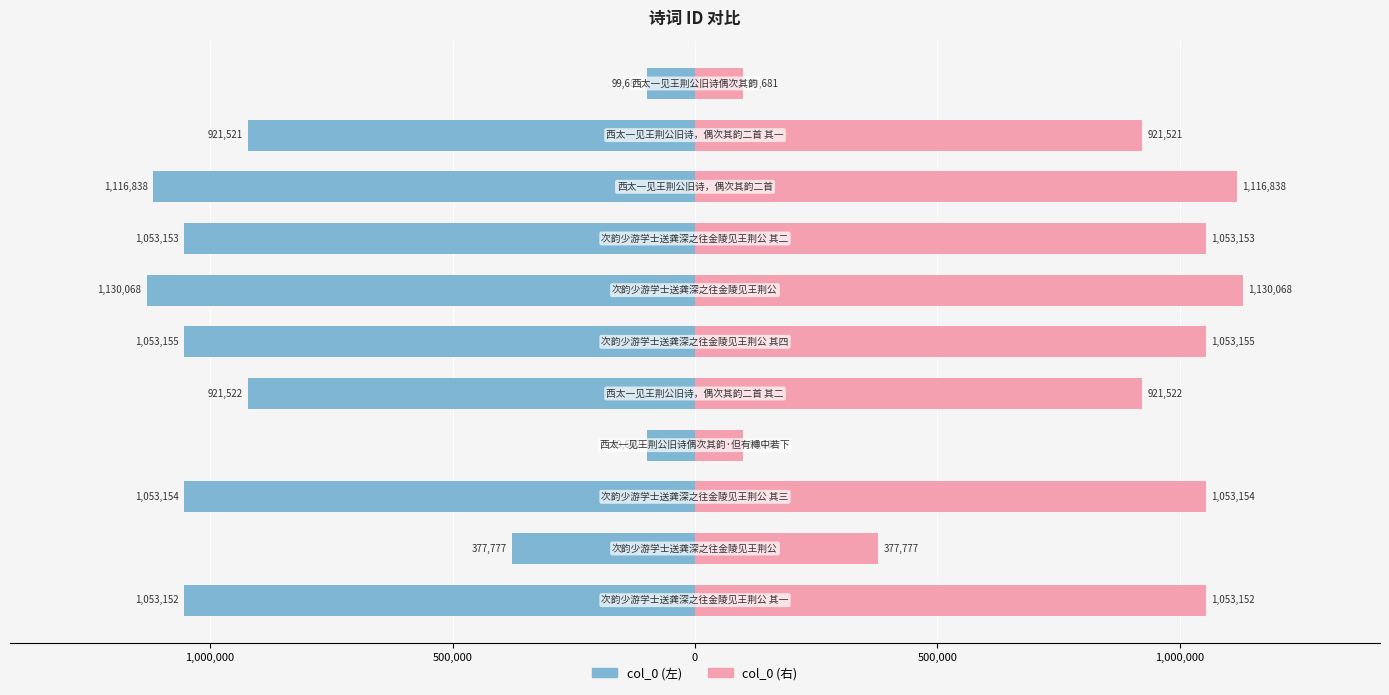

What is the highest value of the col_0 (右) series?

1130068